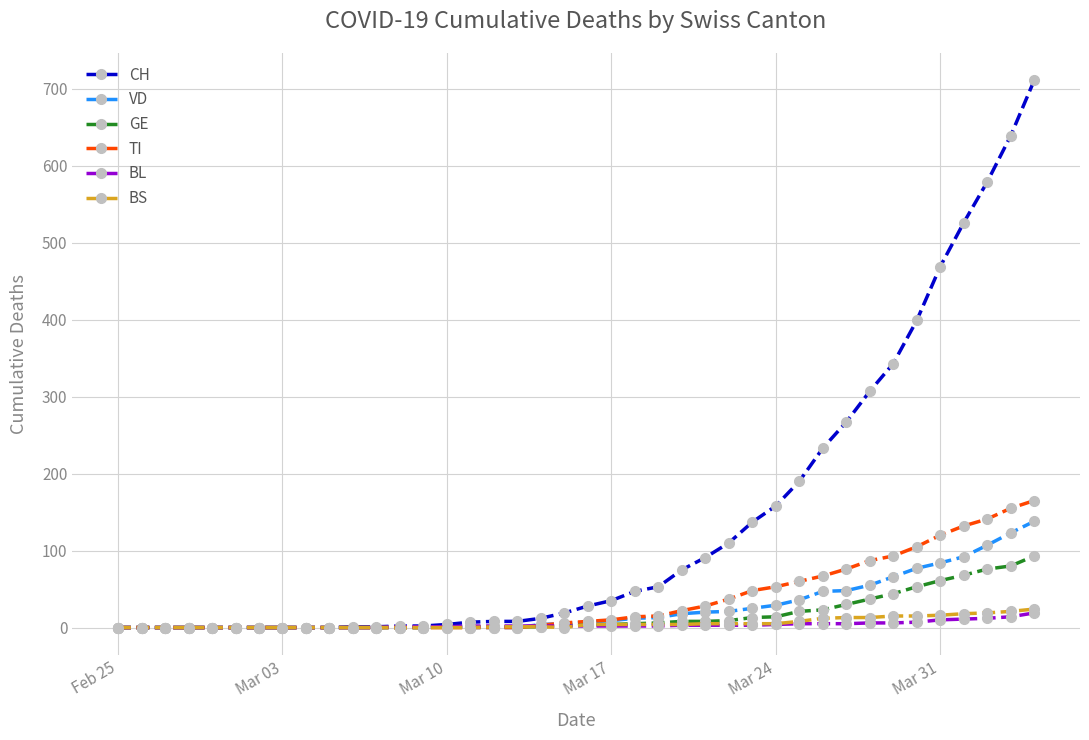

Which series has the largest total across all categories?

CH